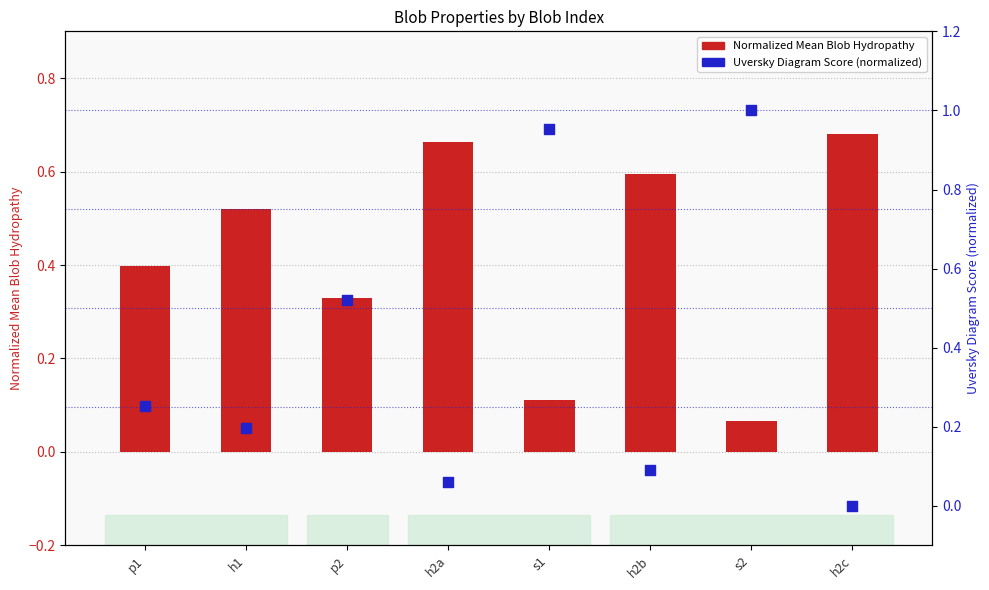

Which series has the largest total across all categories?

Normalized Mean Blob Hydropathy